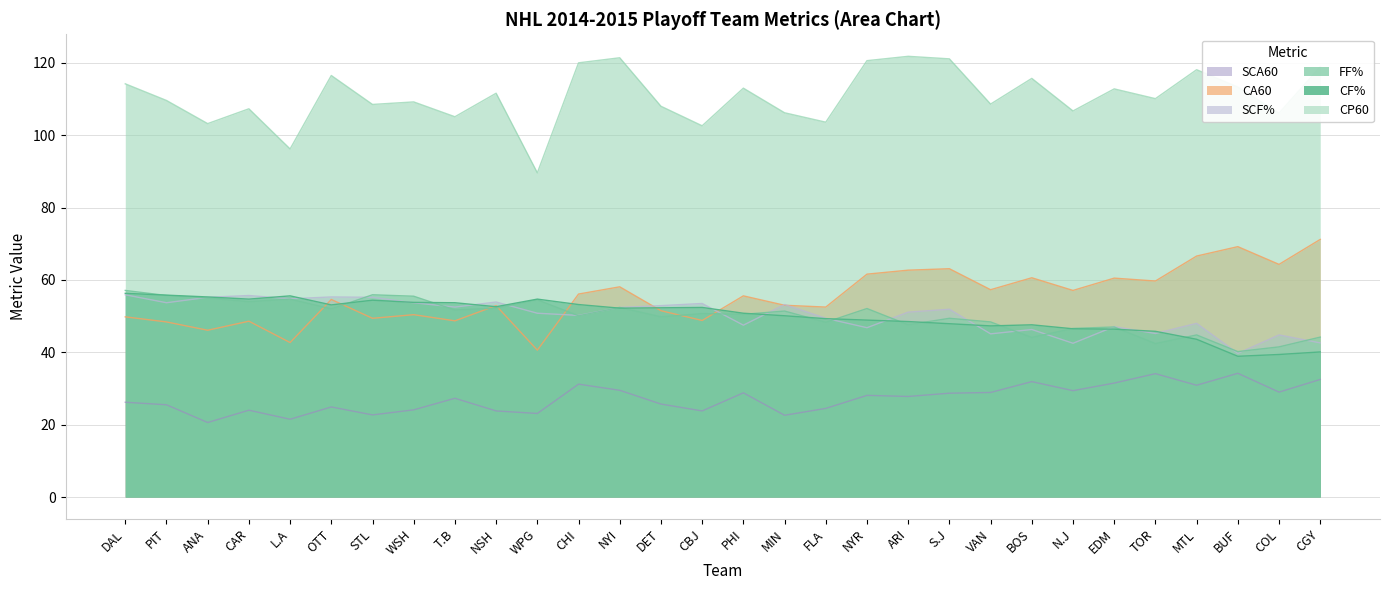

What is the difference between the maximum and second lowest values in the CP60 series?

25.6